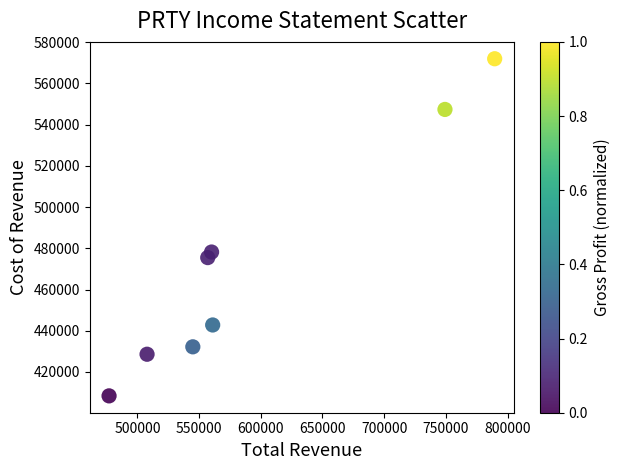

What is the average X value?

593338